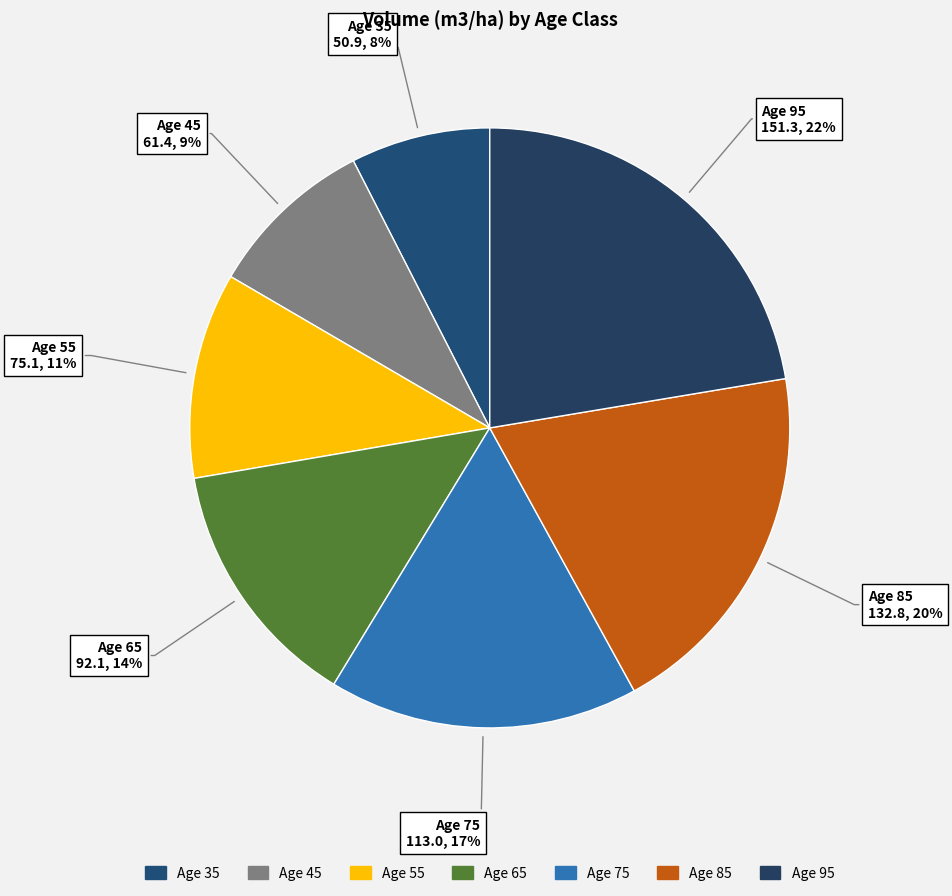

How many segments does this pie chart have?

7